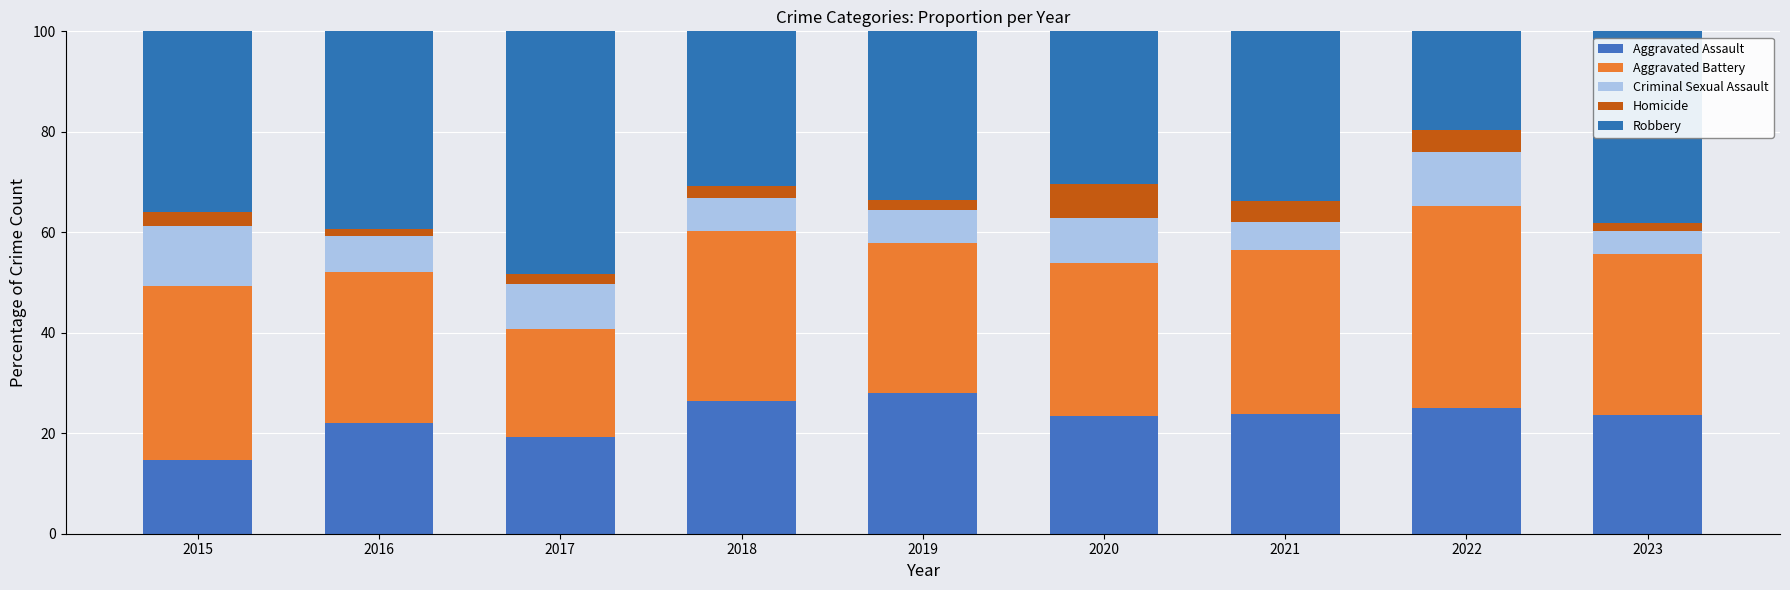

Rank the series at 2016 from lowest to highest value.

Homicide, Criminal Sexual Assault, Aggravated Assault, Aggravated Battery, Robbery